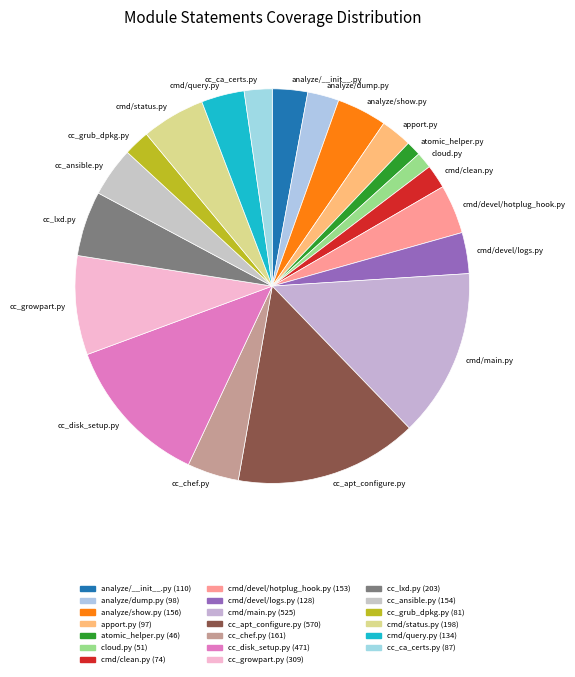

Which slice is the largest?

cc_apt_configure.py